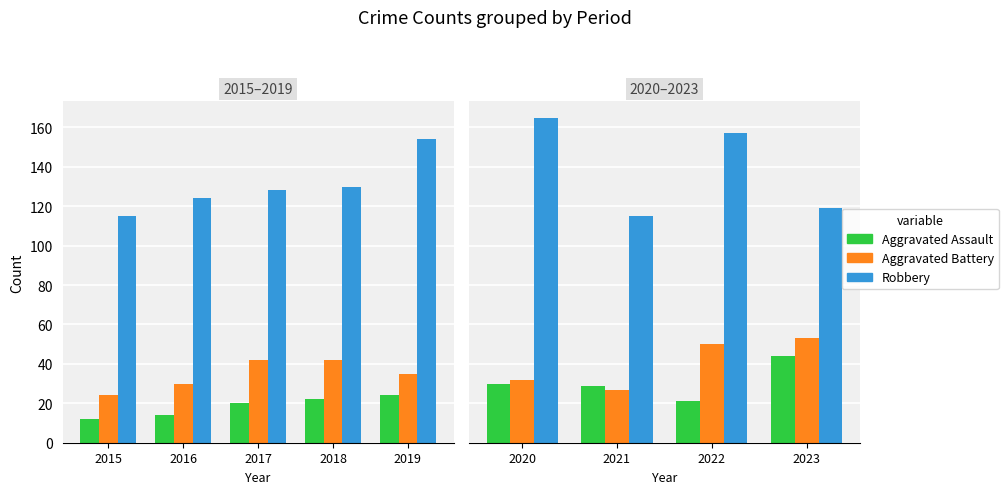

Are the bars grouped side by side (vs. stacked)?

Yes